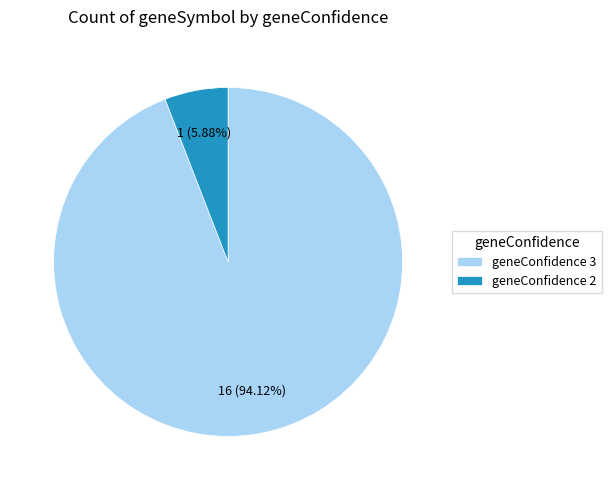

What is the largest slice in the pie chart?

geneConfidence 3